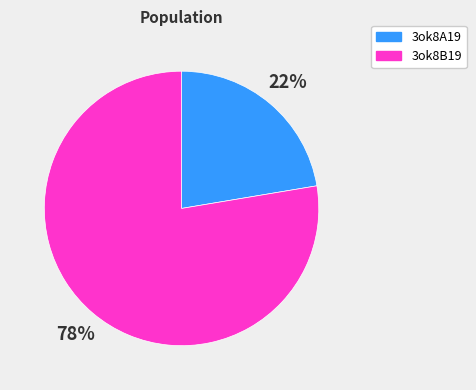

Do 3ok8B19 and 3ok8A19 together represent more than half of the pie?

Yes